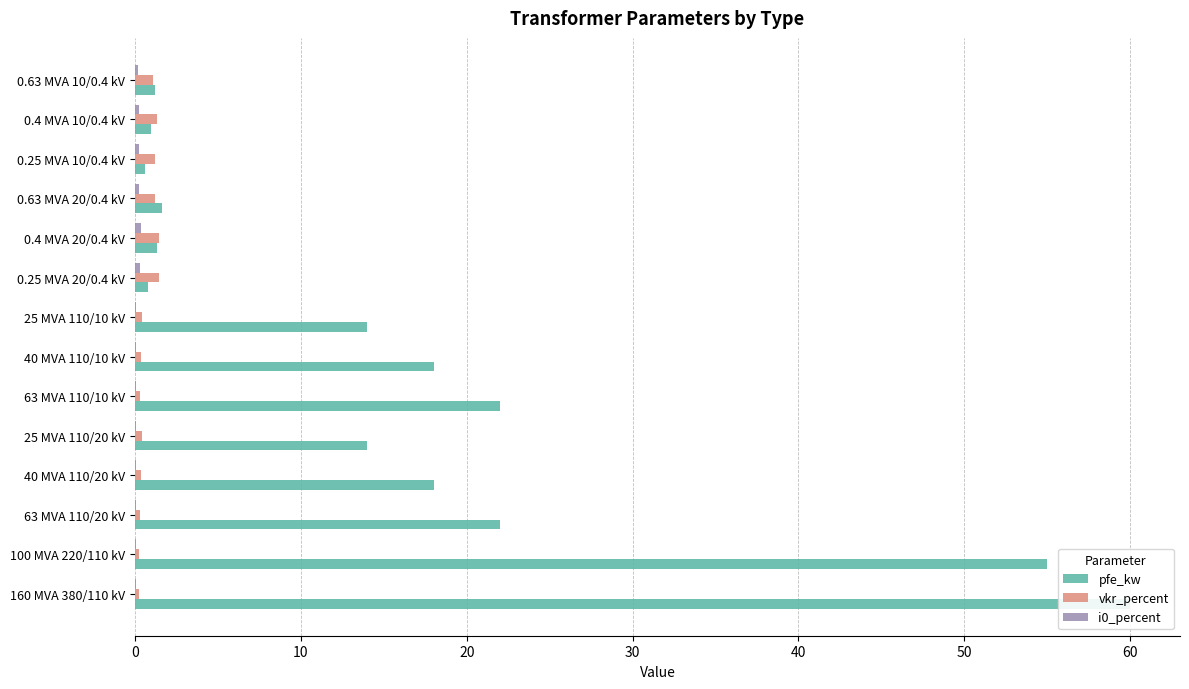

What is the value of the vkr_percent bar at the 10th from the left?

1.4